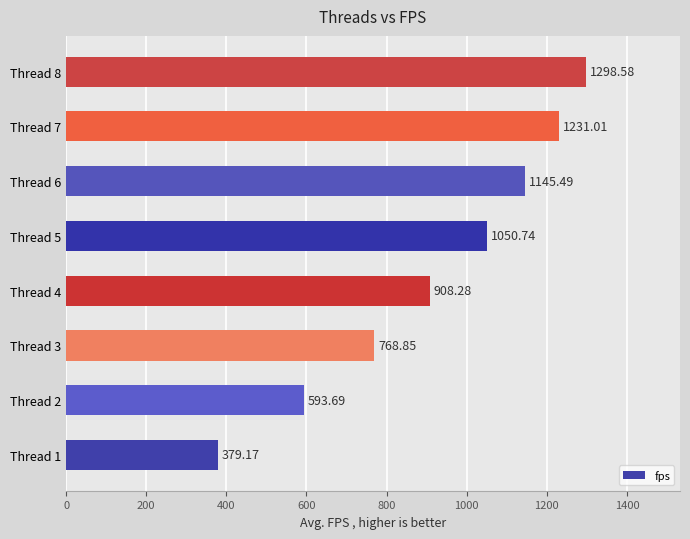

How many bars are there in total?

8